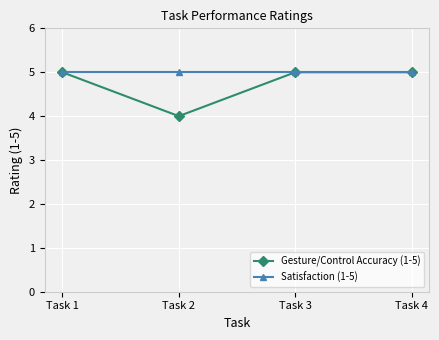

Is it true that Satisfaction (1-5) equals 2 at Task 1?

False